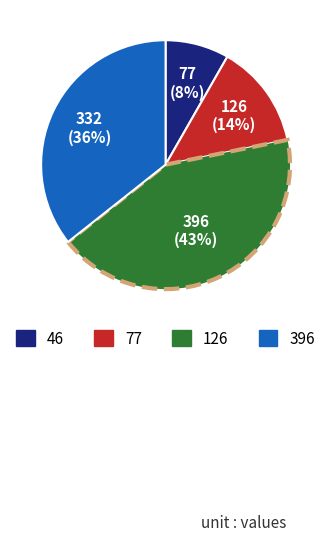

What is the smallest slice in the pie chart?

46